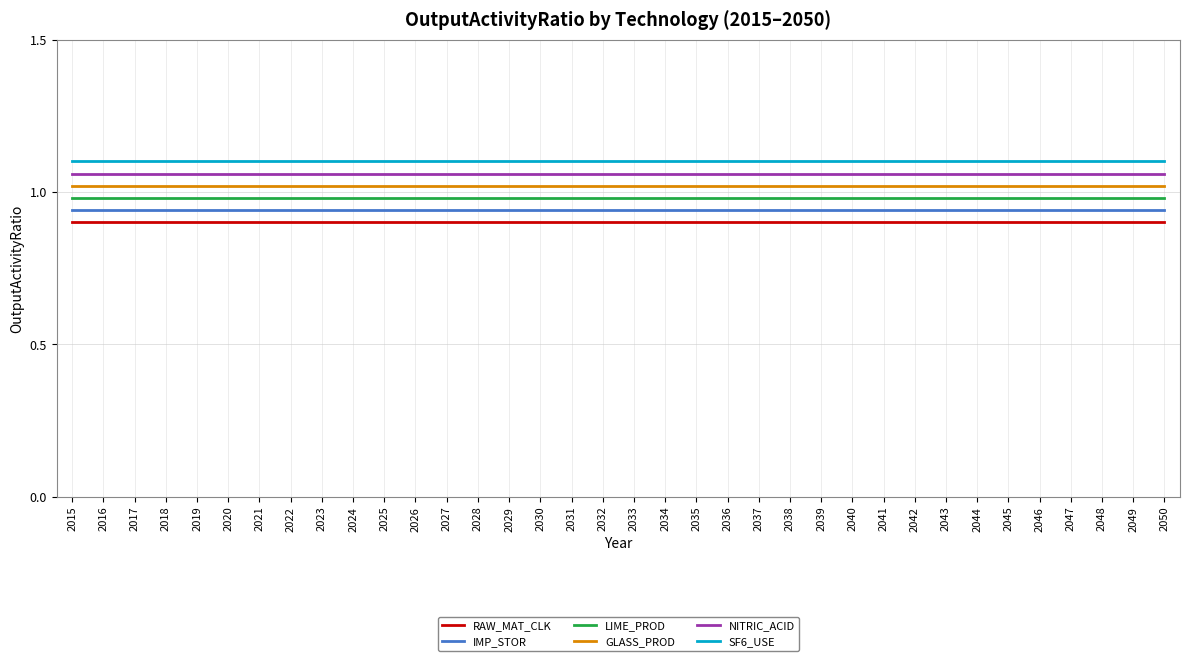

True or false: GLASS_PROD and IMP_STOR cross at least once.

False